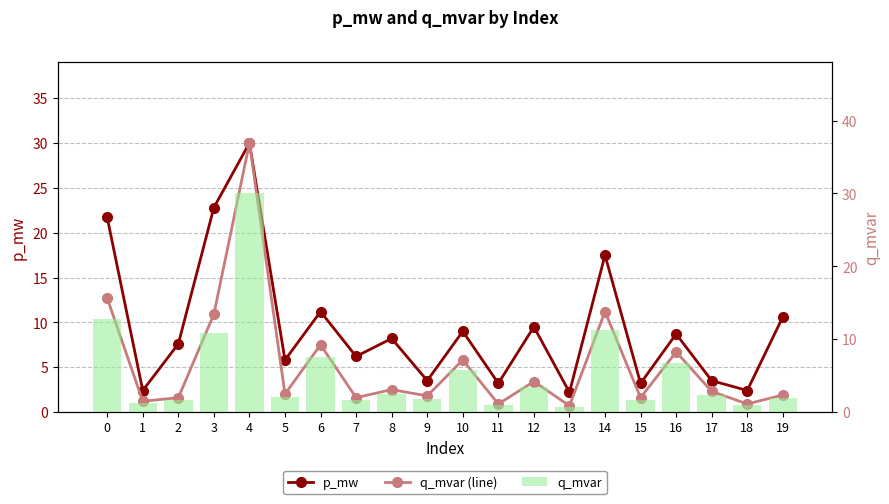

At how many categories does at least one series exceed 18?

3